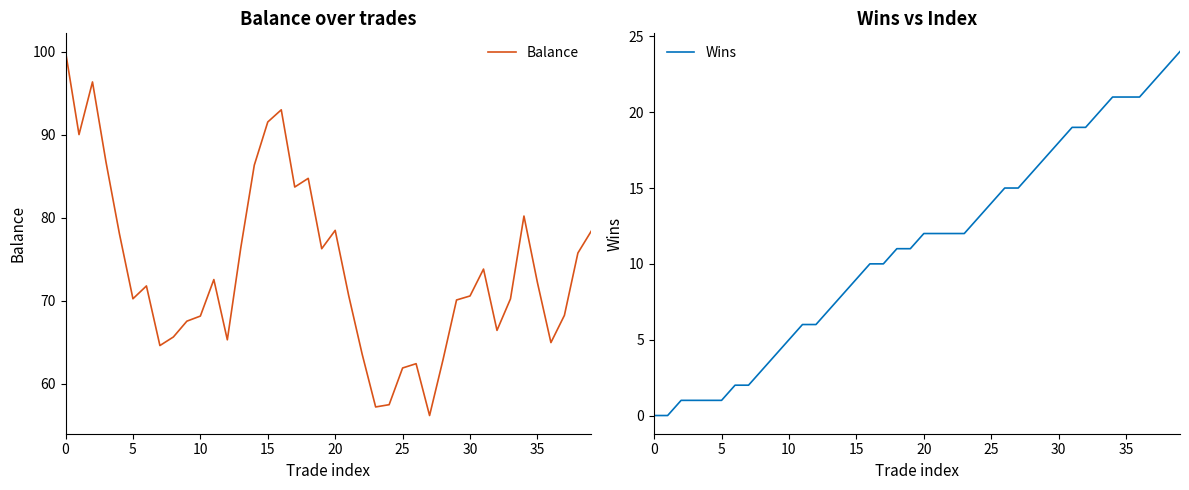

True or false: Wins has more than 0 points higher than both neighbors.

False